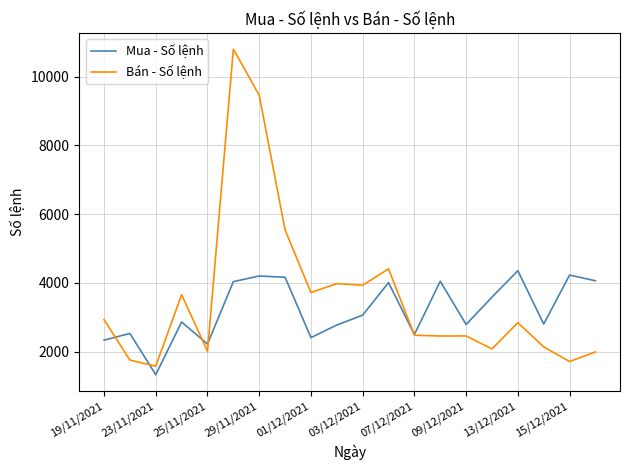

What is the minimum value for Mua - Số lệnh?

1330